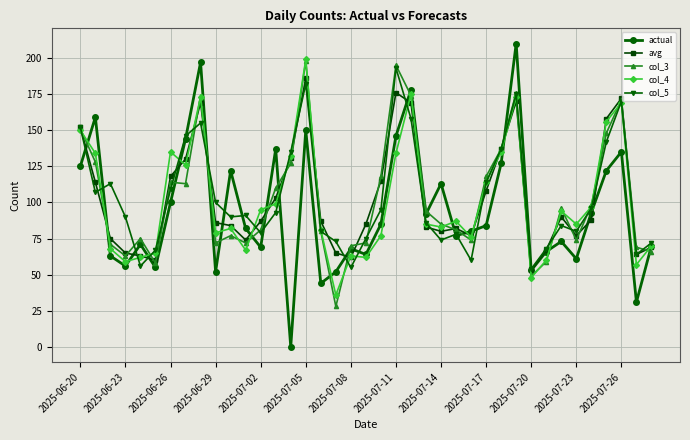

Which series ends up on top after the final intersection of avg and col_3?

avg